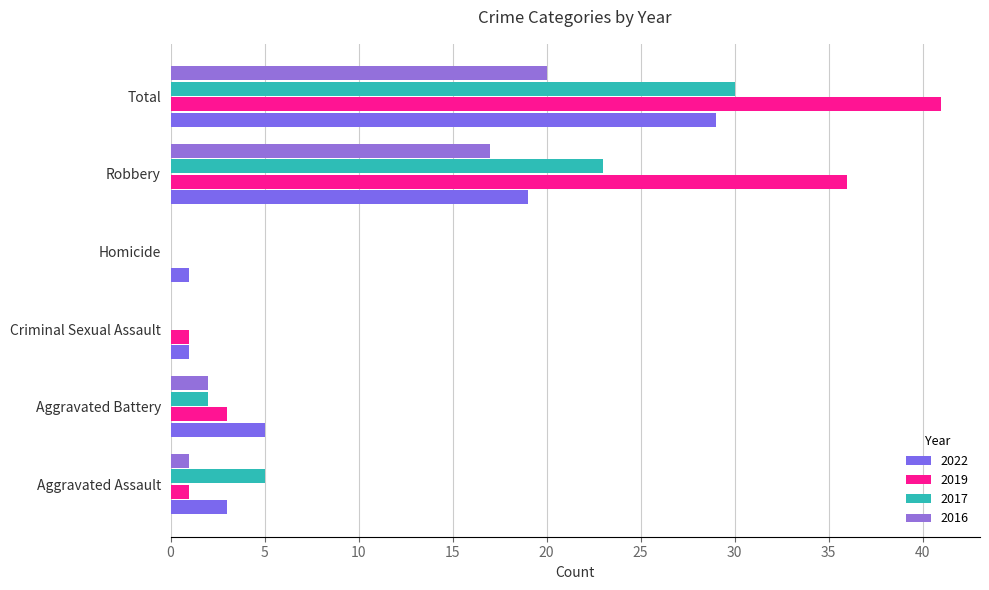

At how many categories does at least one series exceed 5?

2